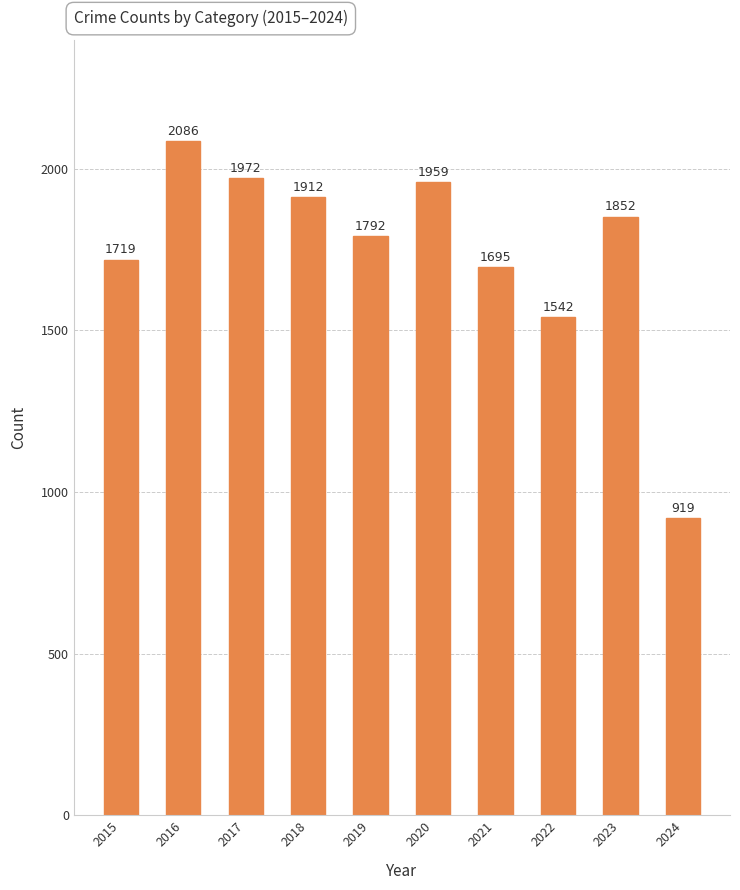

How many data points are less than 1852?

5